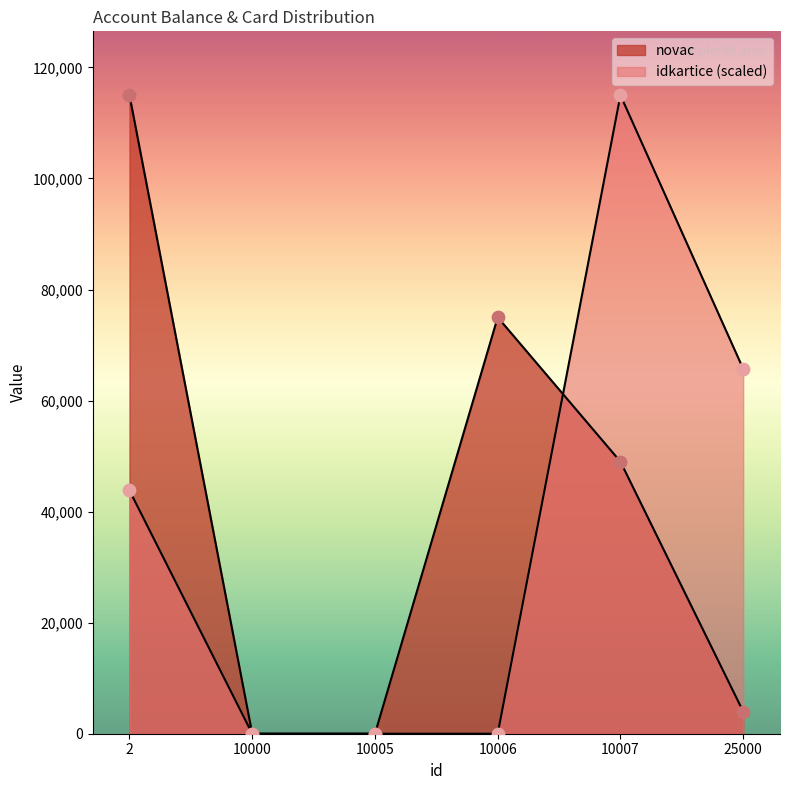

Which series contains the lowest Y value?

novac